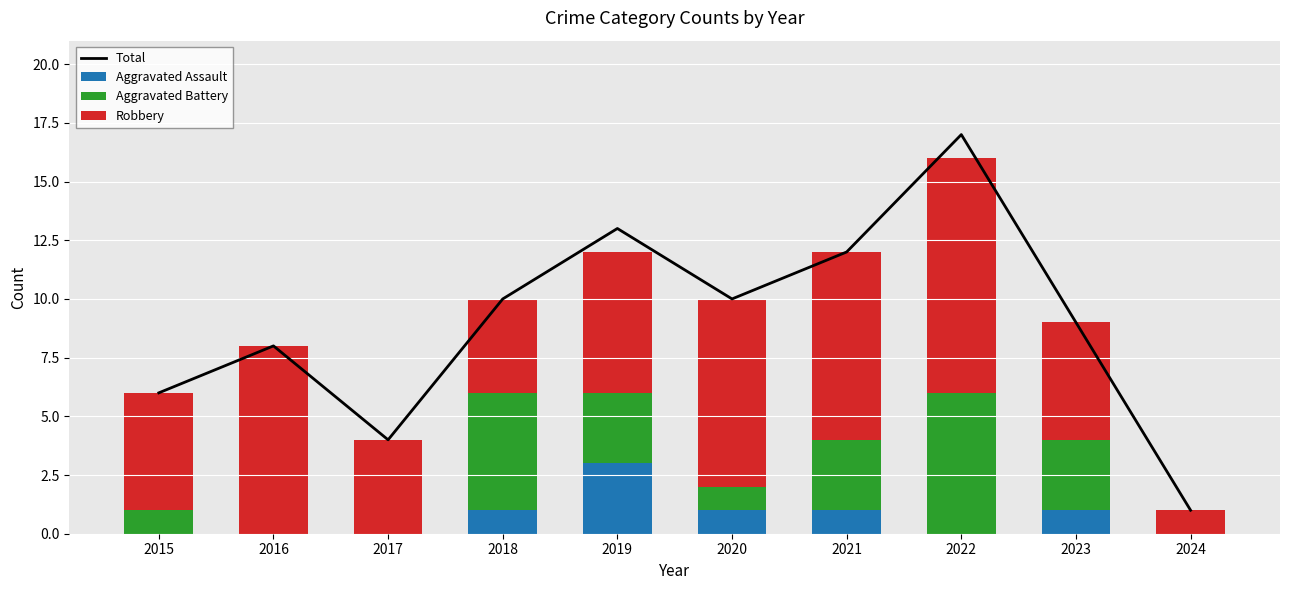

True or false: Total has a value of 6 at 2017.

False